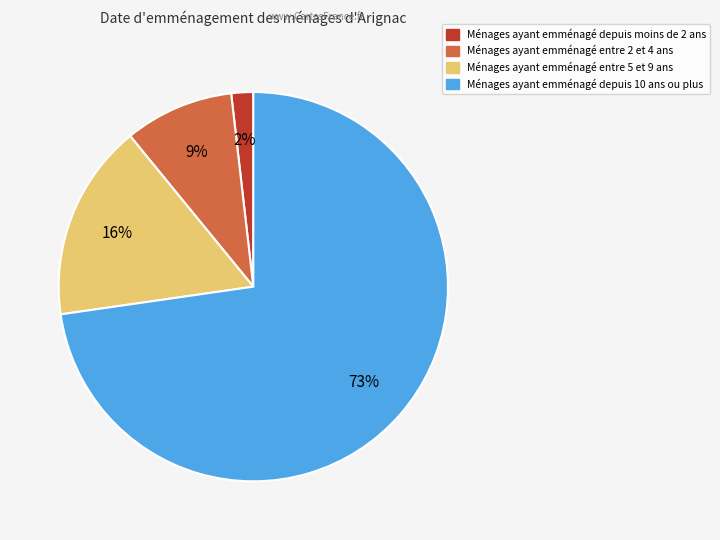

Which slice represents more than half of the pie?

Ménages ayant emménagé depuis 10 ans ou plus